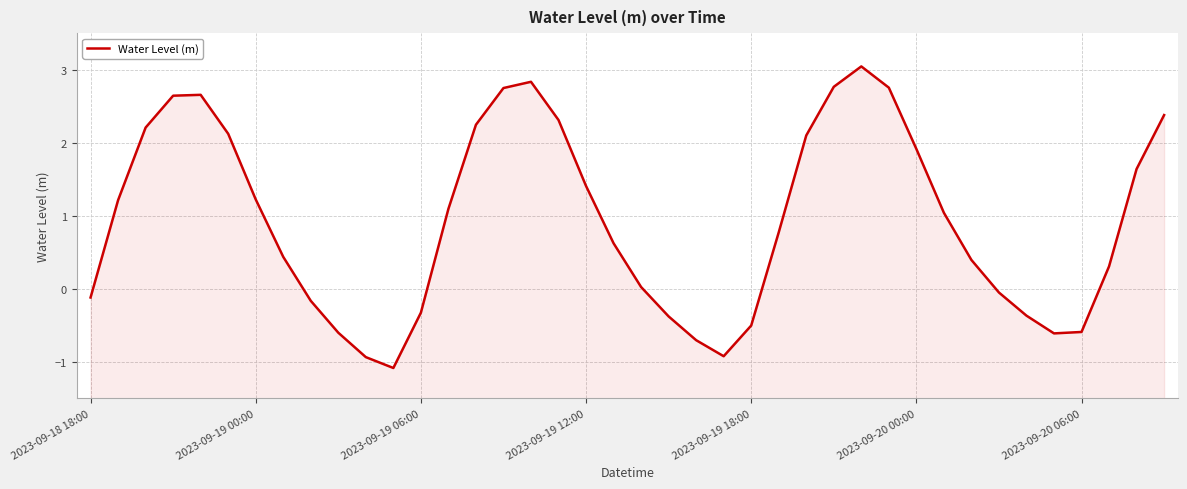

At which category does the data reach its first local valley?

11